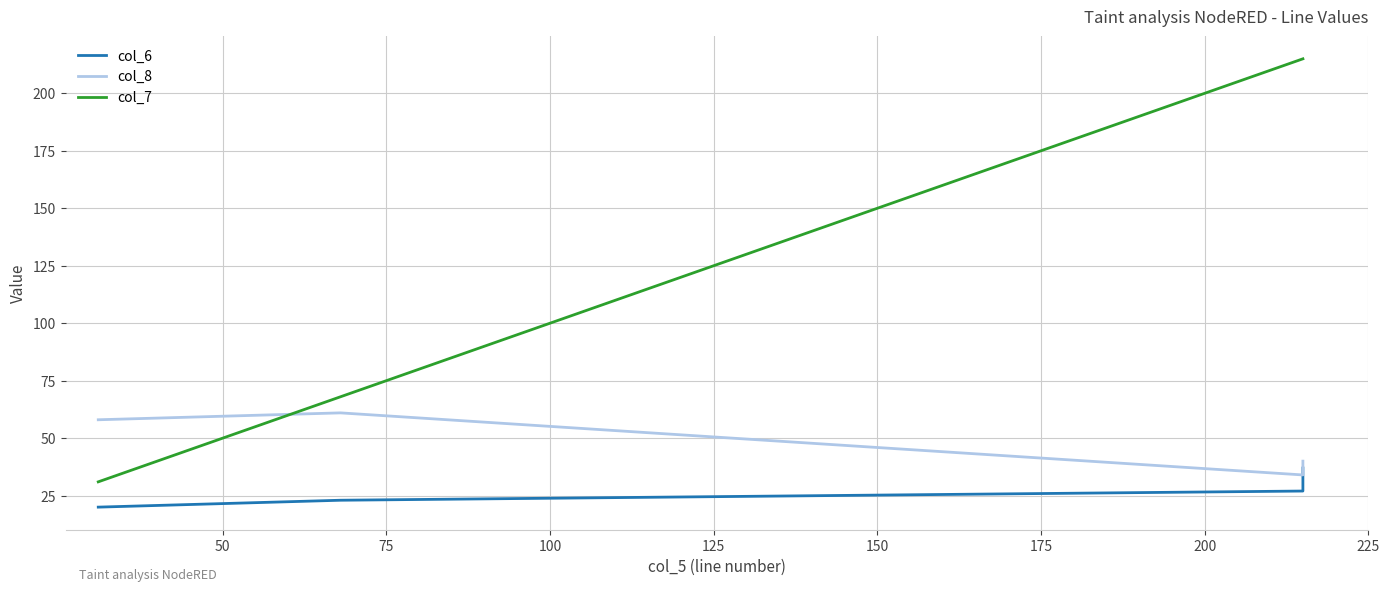

What is the difference between the second highest and minimum values in the col_7 series?

184